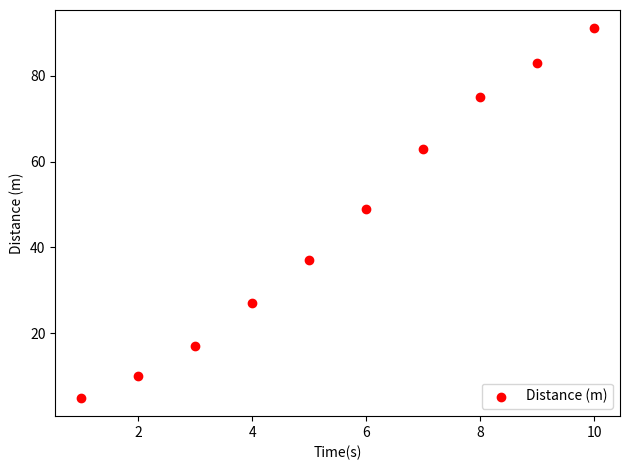

What Y value in the scatter plot is closest to 48?

49